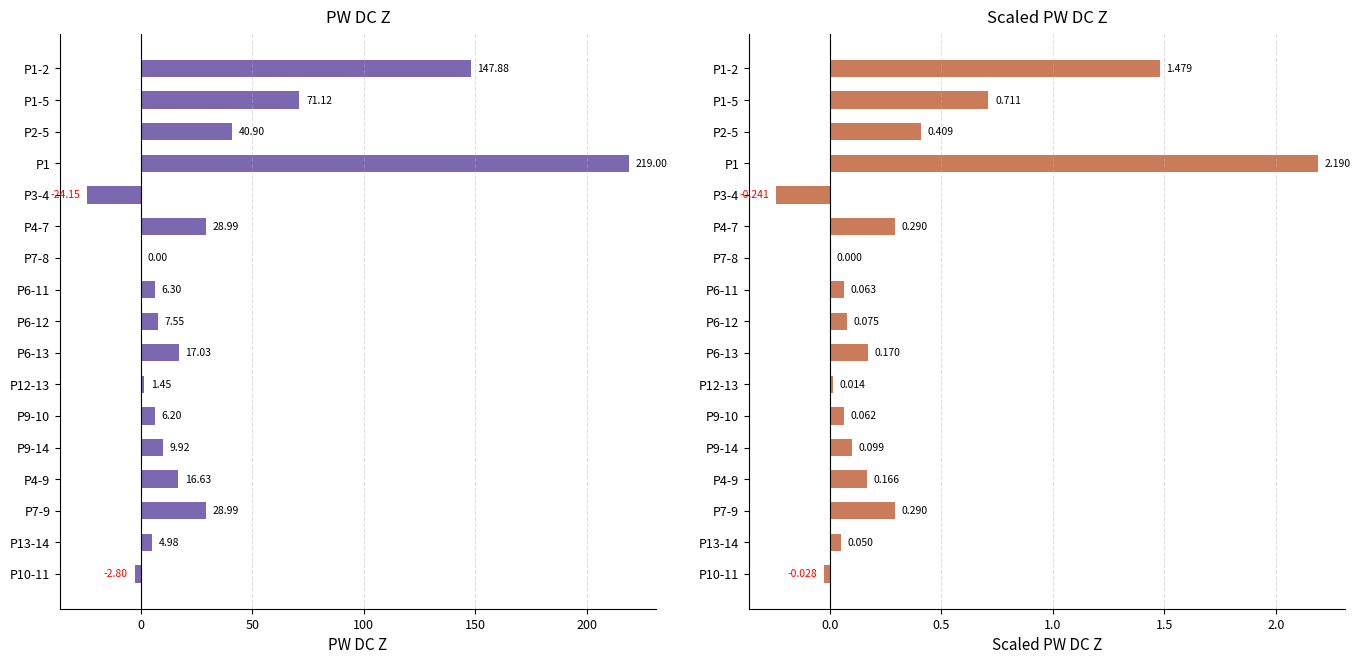

What is the approximate value of PW DC Z at P6-13?

17.0